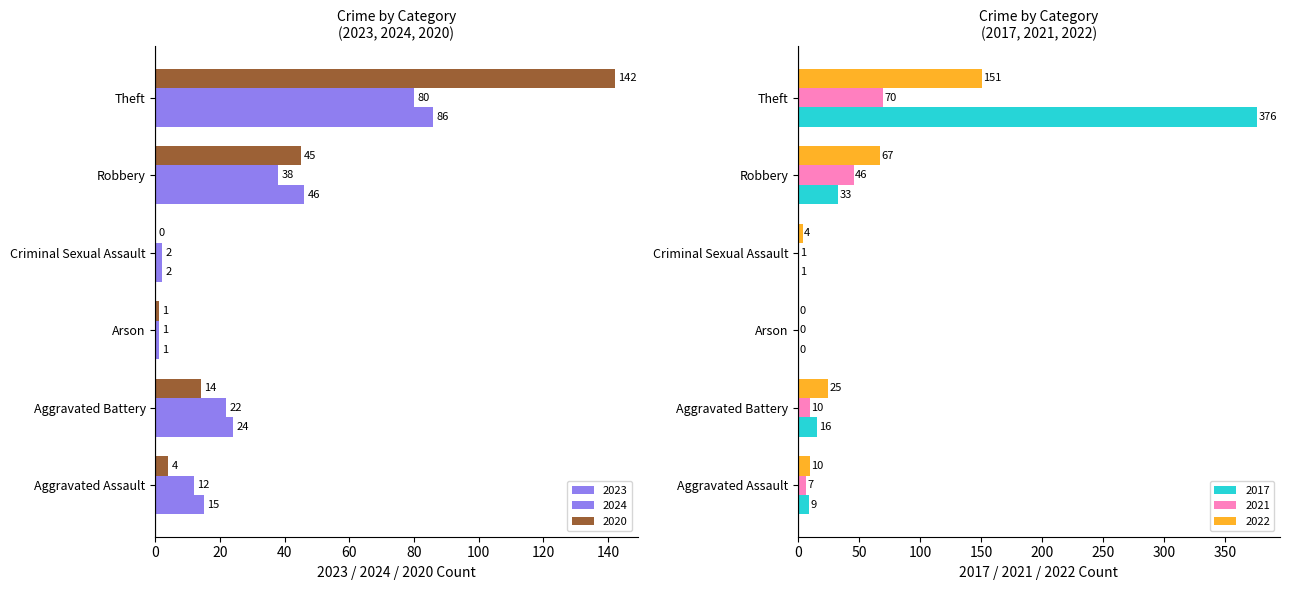

Between Aggravated Battery and Criminal Sexual Assault, which series saw the biggest shift?

2023